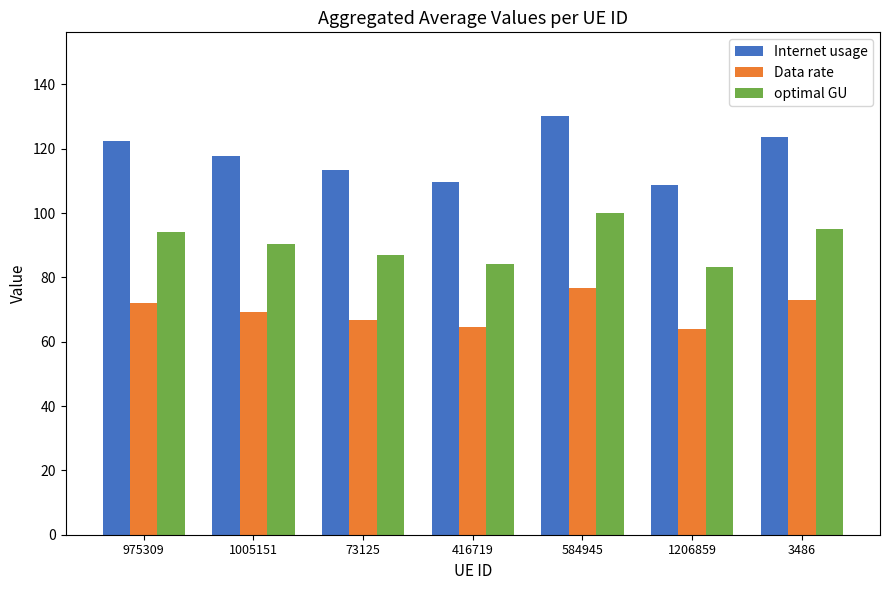

What is the difference between the second highest and second lowest values in the optimal GU series?

10.9